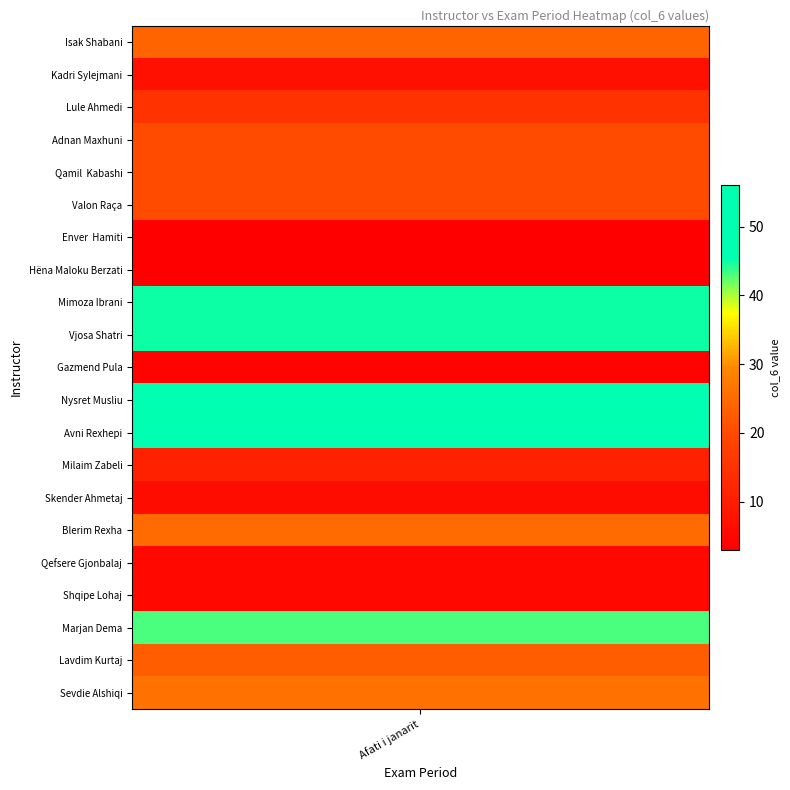

Rank the categories by value from highest to lowest.

Avni Rexhepi, Nysret Musliu, Mimoza Ibrani, Vjosa Shatri, Marjan Dema, Sevdie Alshiqi, Blerim Rexha, Isak Shabani, Lavdim Kurtaj, Adnan Maxhuni, Qamil  Kabashi, Valon Raça, Lule Ahmedi, Milaim Zabeli, Kadri Sylejmani, Skender Ahmetaj, Qefsere Gjonbalaj, Shqipe Lohaj, Gazmend Pula, Enver  Hamiti, Hëna Maloku Berzati